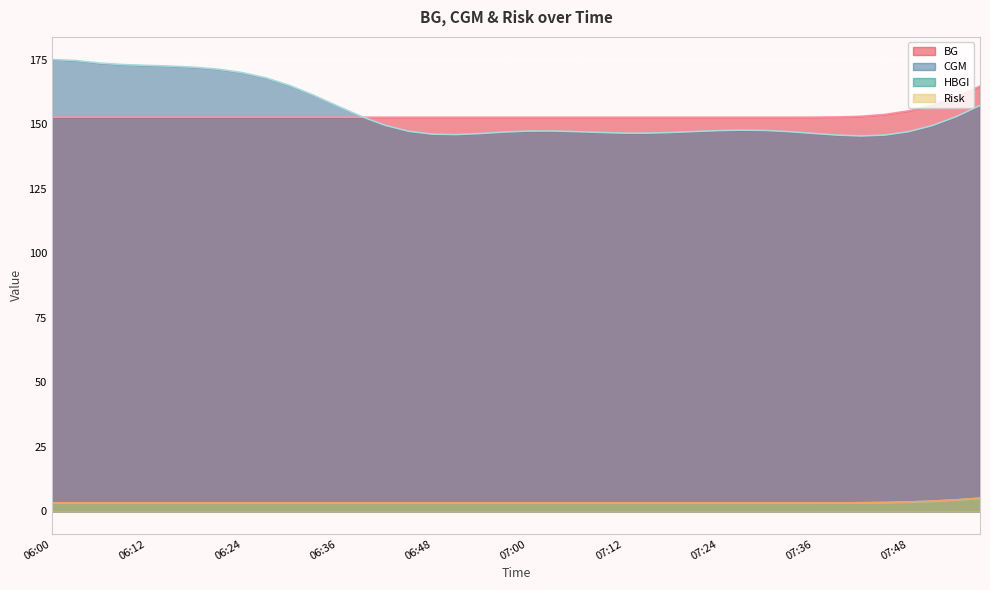

How many times do BG and CGM cross each other?

1